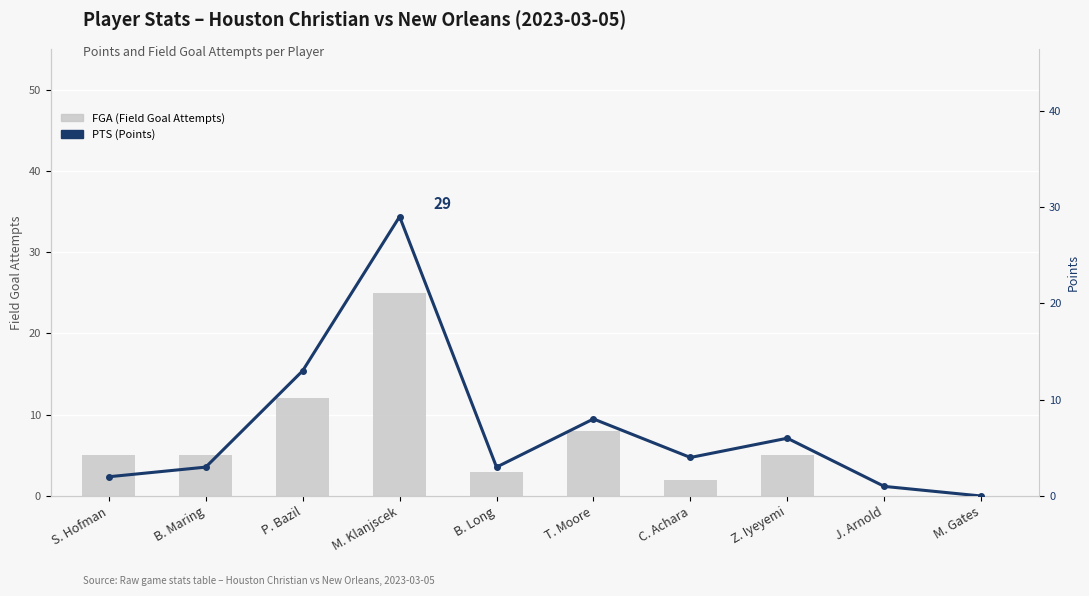

Which category has the highest value in the PTS (Points) series?

M. Klanjscek